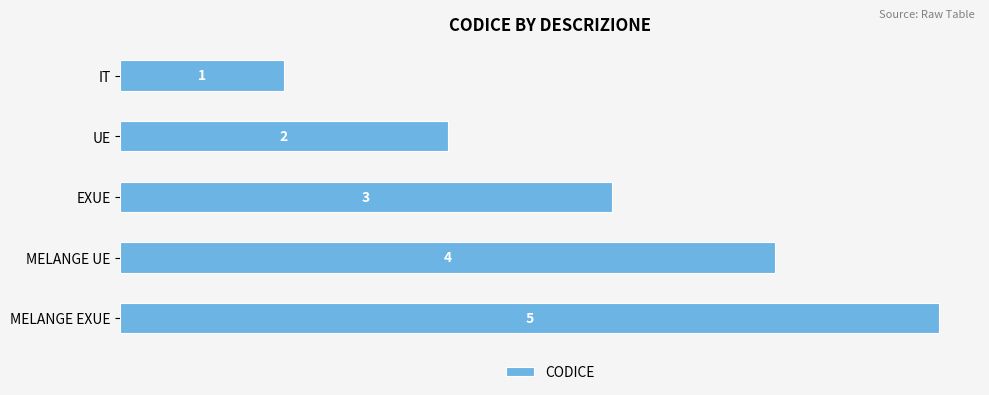

Rank the categories by value from highest to lowest.

MELANGE EXUE, MELANGE UE, EXUE, UE, IT